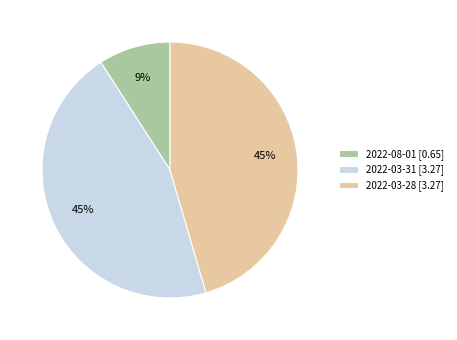

The 2022-03-28 slice represents 45% of the pie. True or false?

True